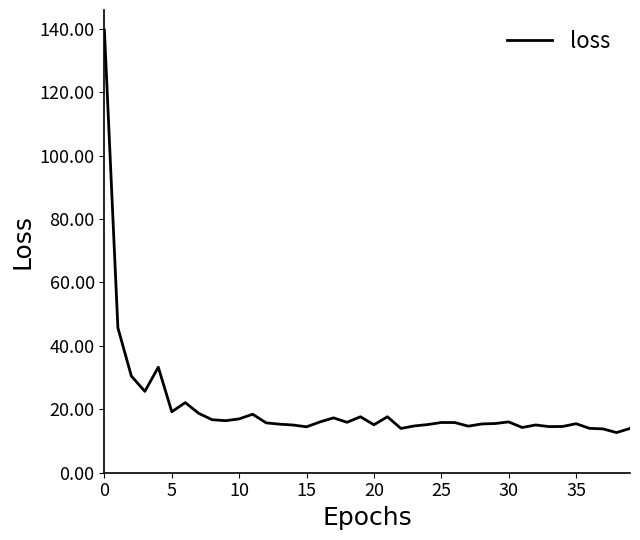

Is this an area chart (filled region under the line)?

No